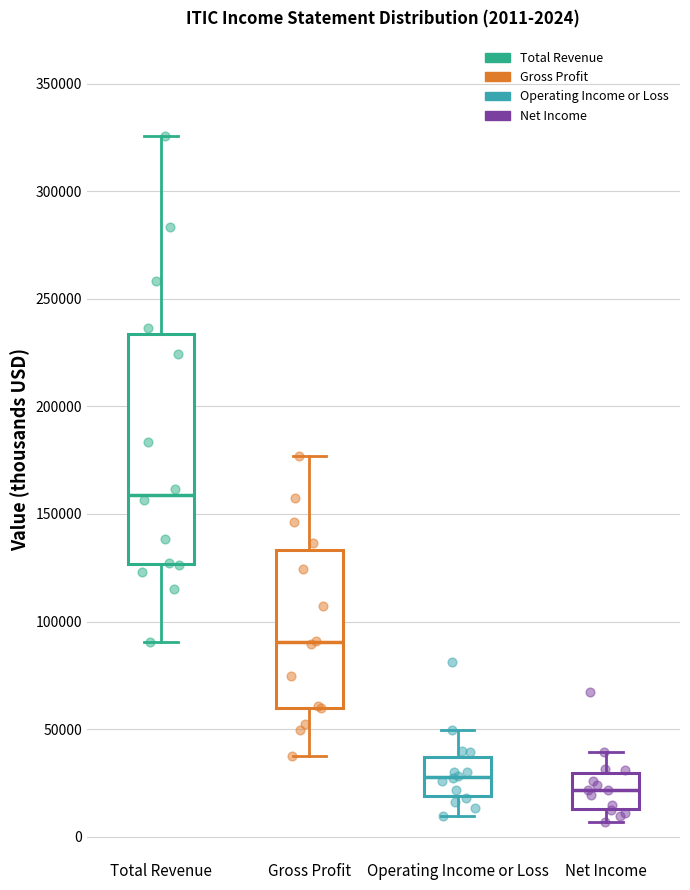

Which box is the tallest, from its lower edge to its upper edge?

Total Revenue